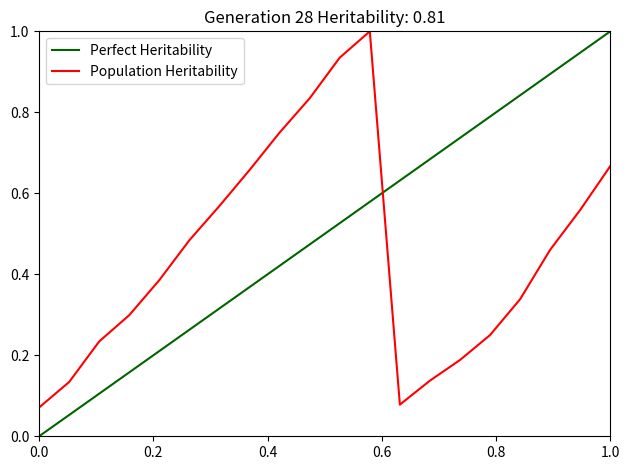

True or false: Perfect Heritability has more than 2 interior local peaks.

False